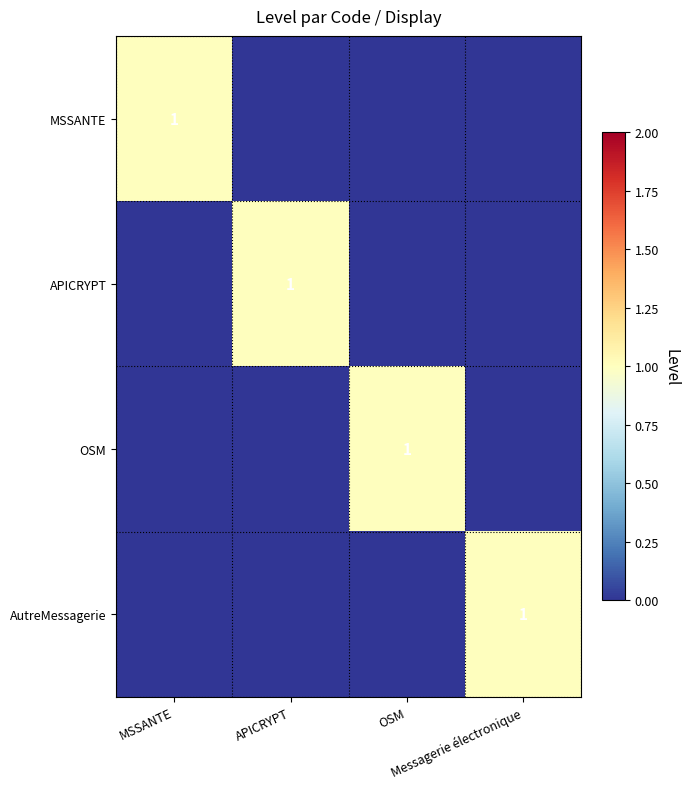

What is the sum of the APICRYPT values at Messagerie électronique and APICRYPT?

1